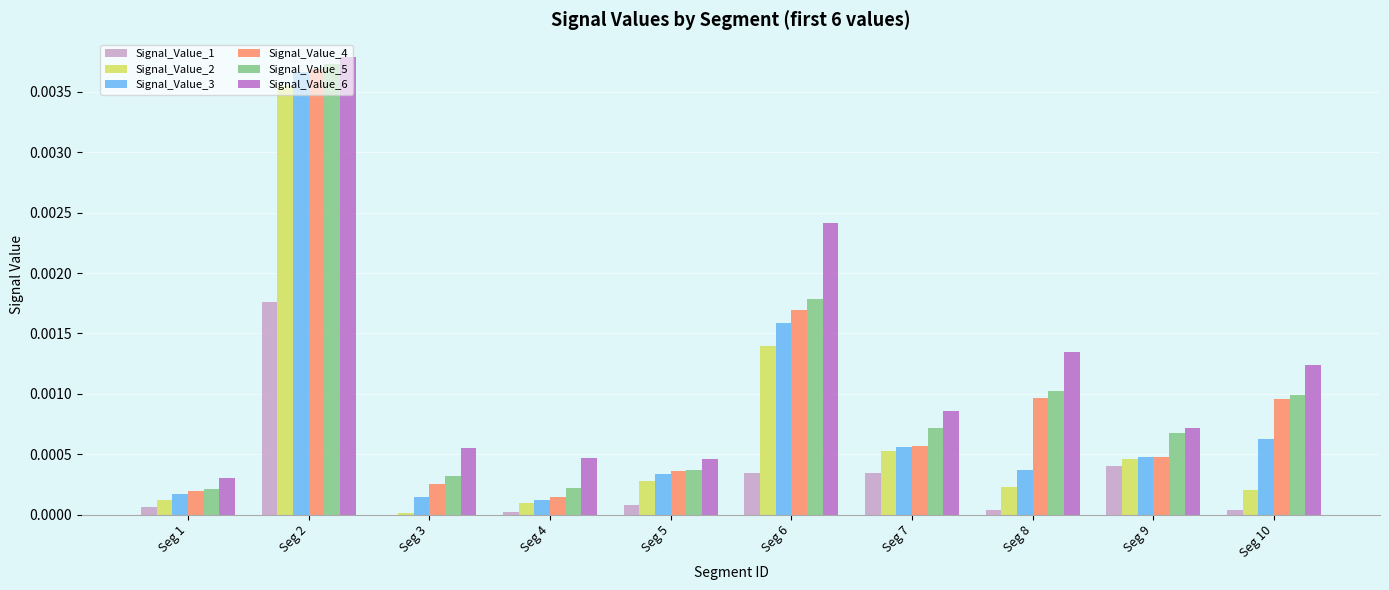

How many groups of bars are there?

10